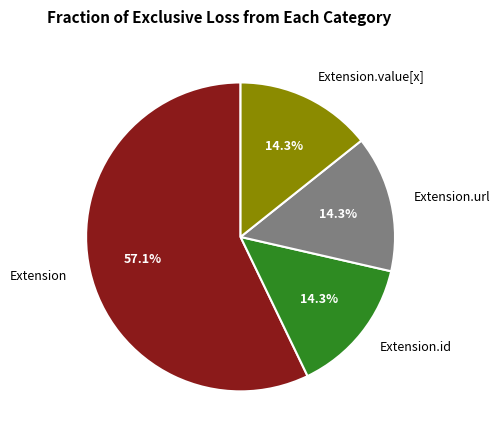

Which slice is the largest?

Extension